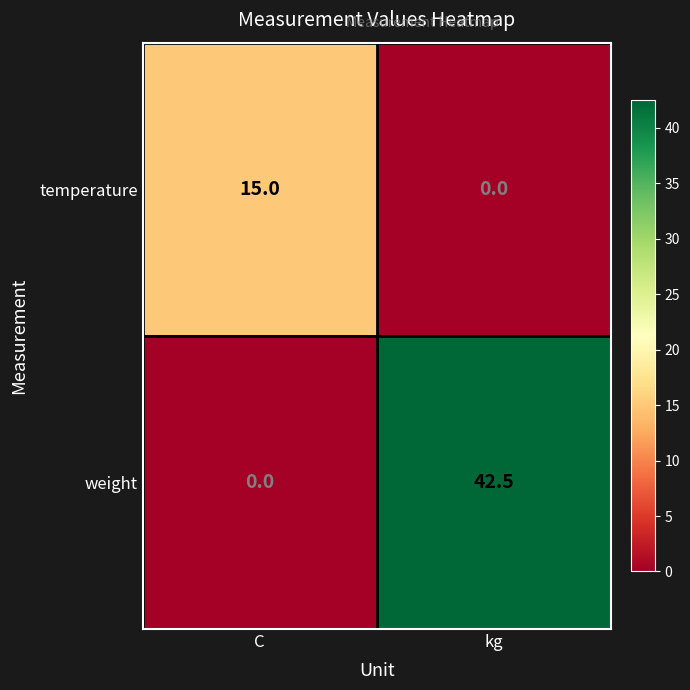

List the series in order of their overall mean, lowest first.

temperature, weight